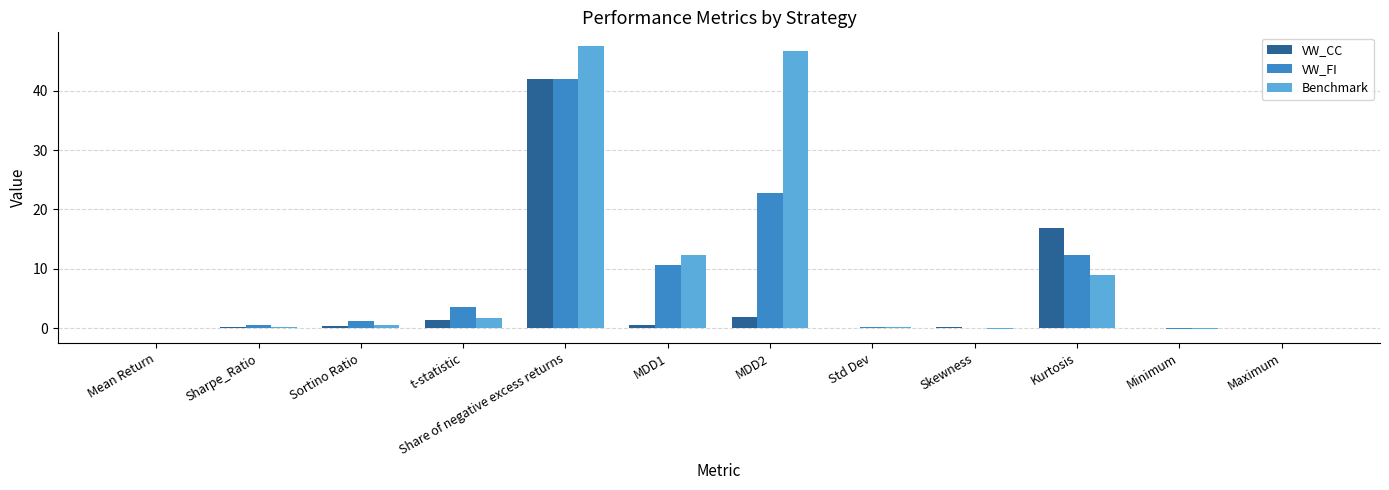

The VW_FI series shows 3.6 at t-statistic. True or false?

True